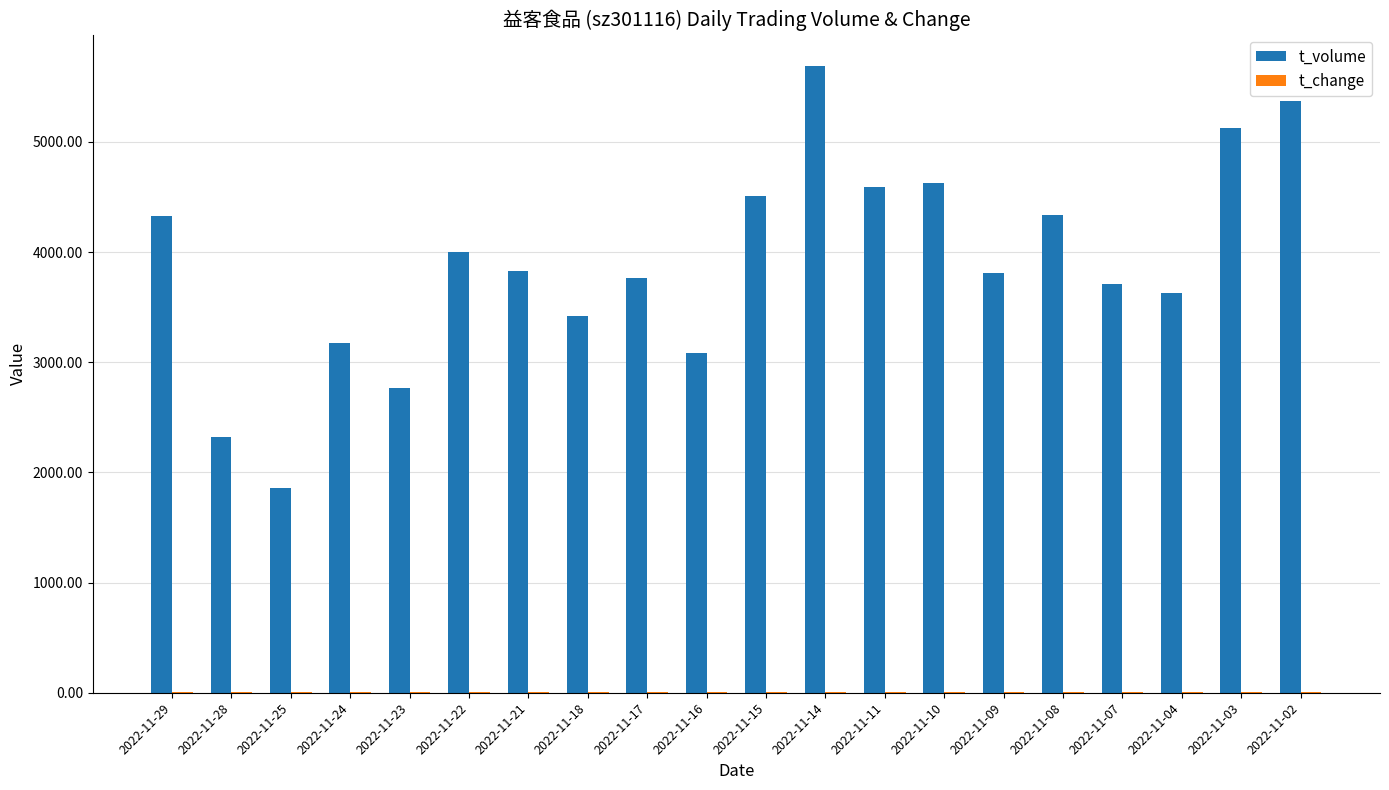

Which series has the largest range (max minus min)?

t_volume